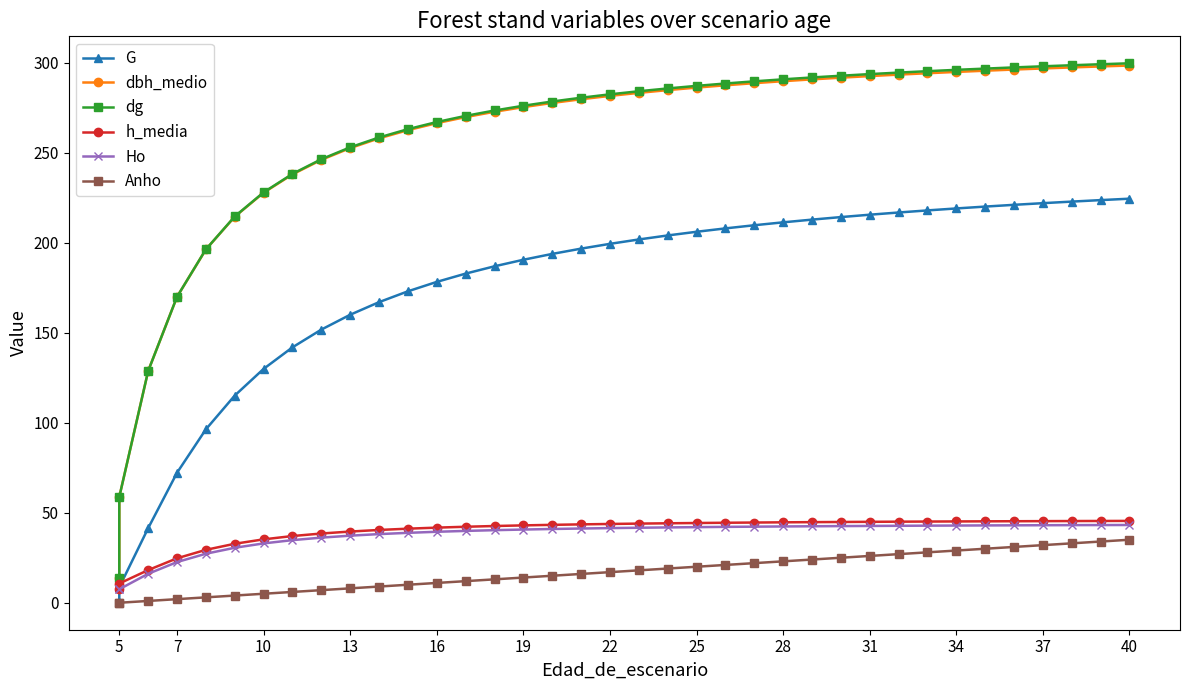

Is this an area chart (filled region under the line)?

No